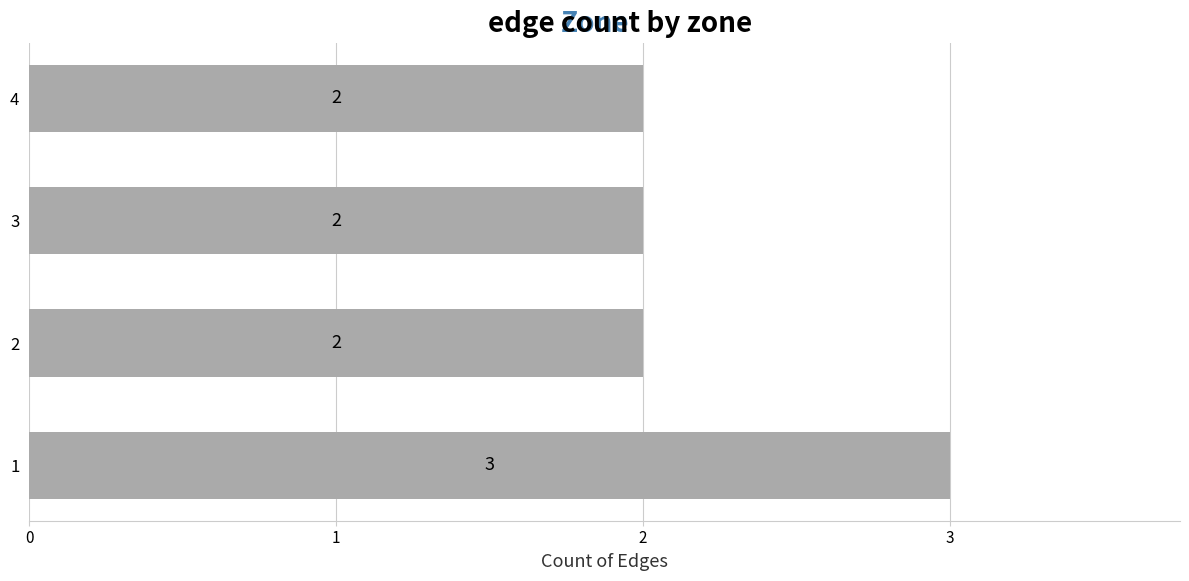

Reading bottom to top, list all the values displayed in this chart.

3	2	2	2